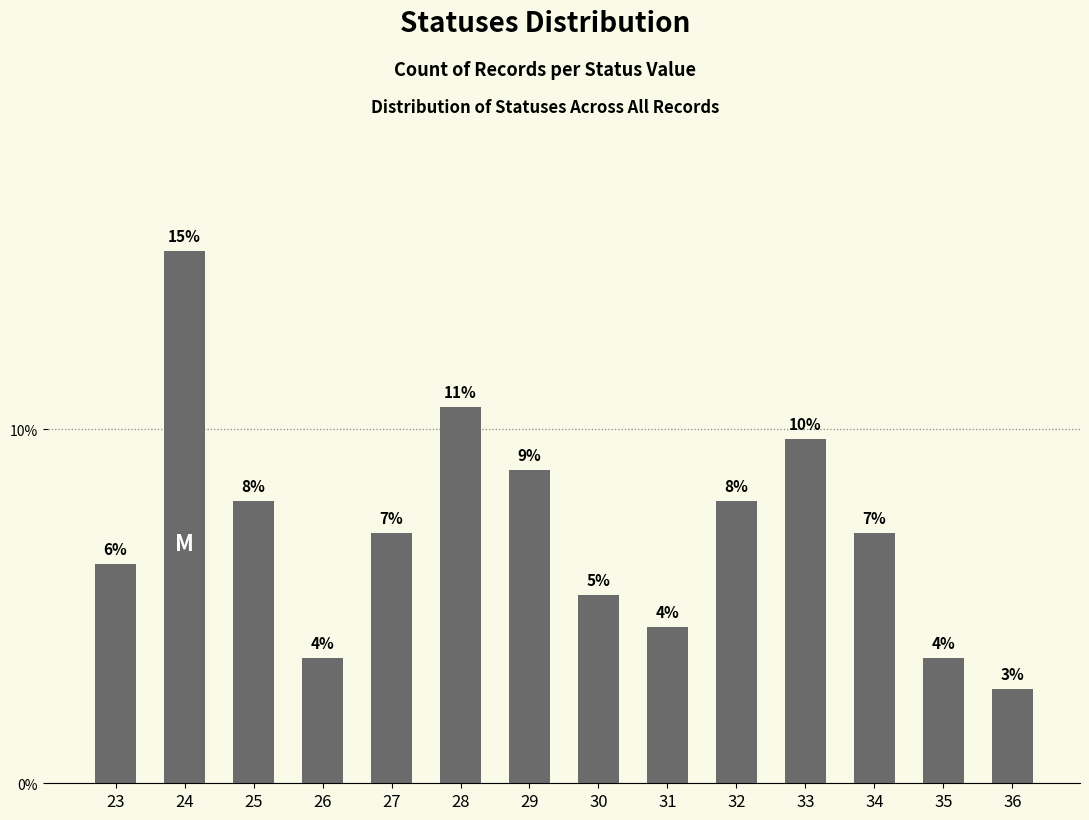

What value does the data have at 34?

0.1